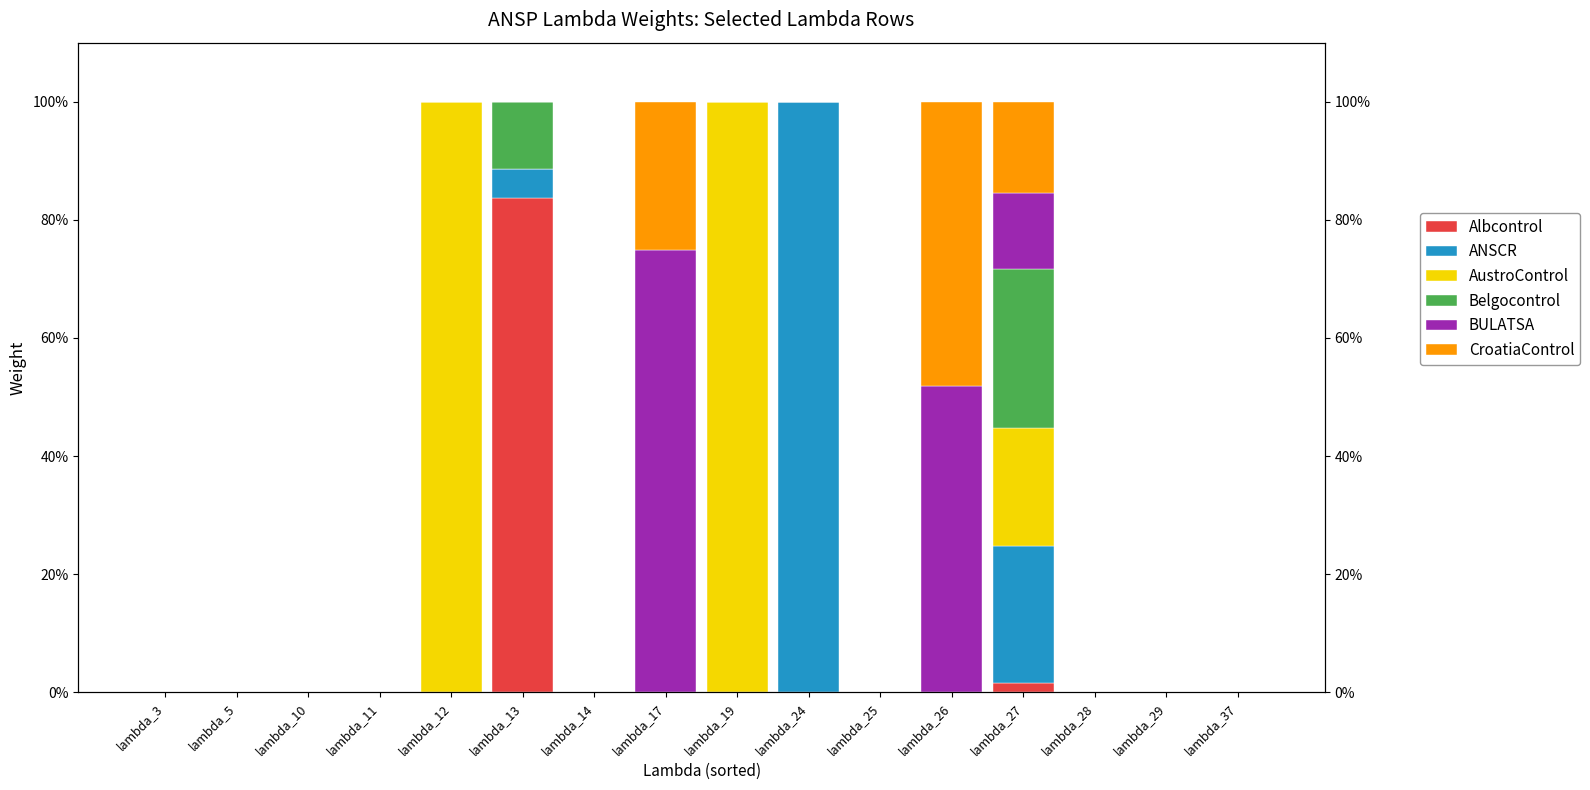

Rank the series at lambda_10 from highest to lowest value.

Albcontrol, ANSCR, AustroControl, Belgocontrol, BULATSA, CroatiaControl